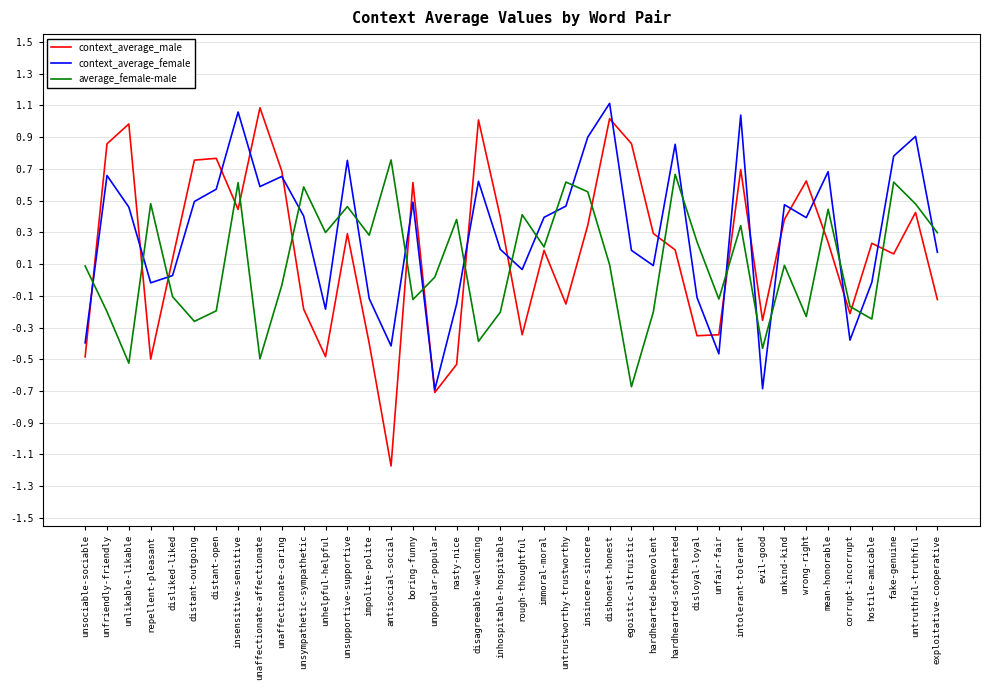

Between distant-open and untruthful-truthful, which series saw the biggest shift?

average_female-male